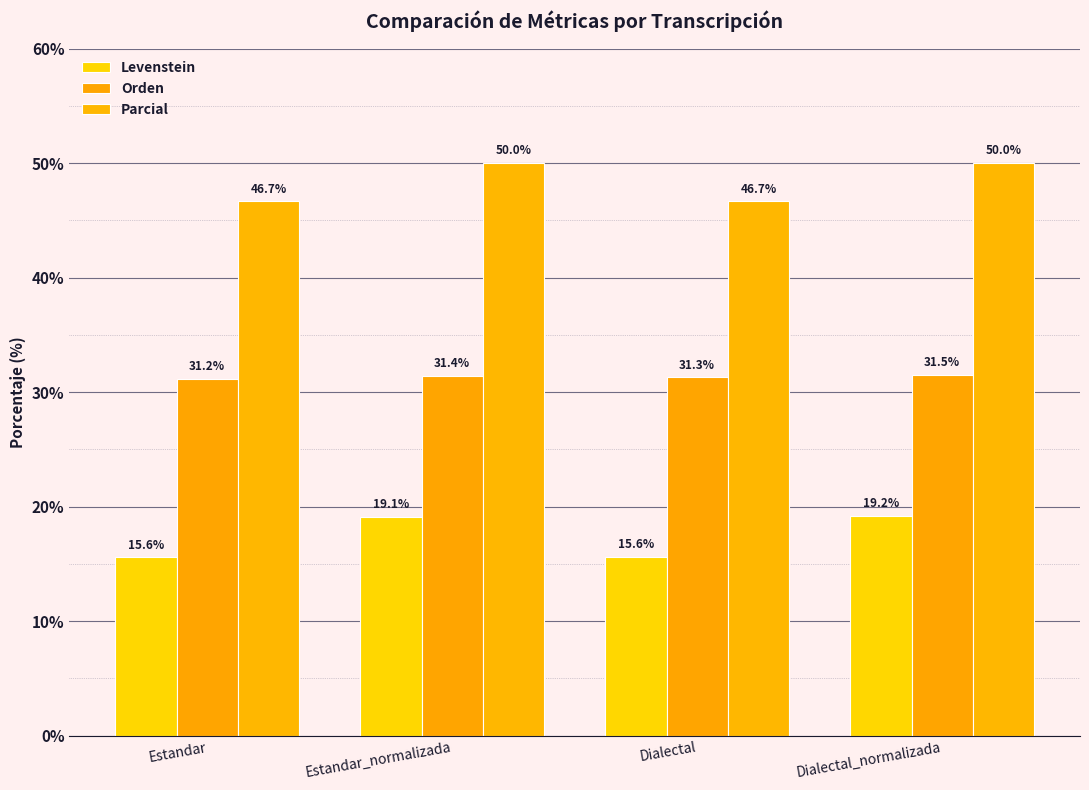

True or false: Orden has a value of 31.3 at Dialectal.

True